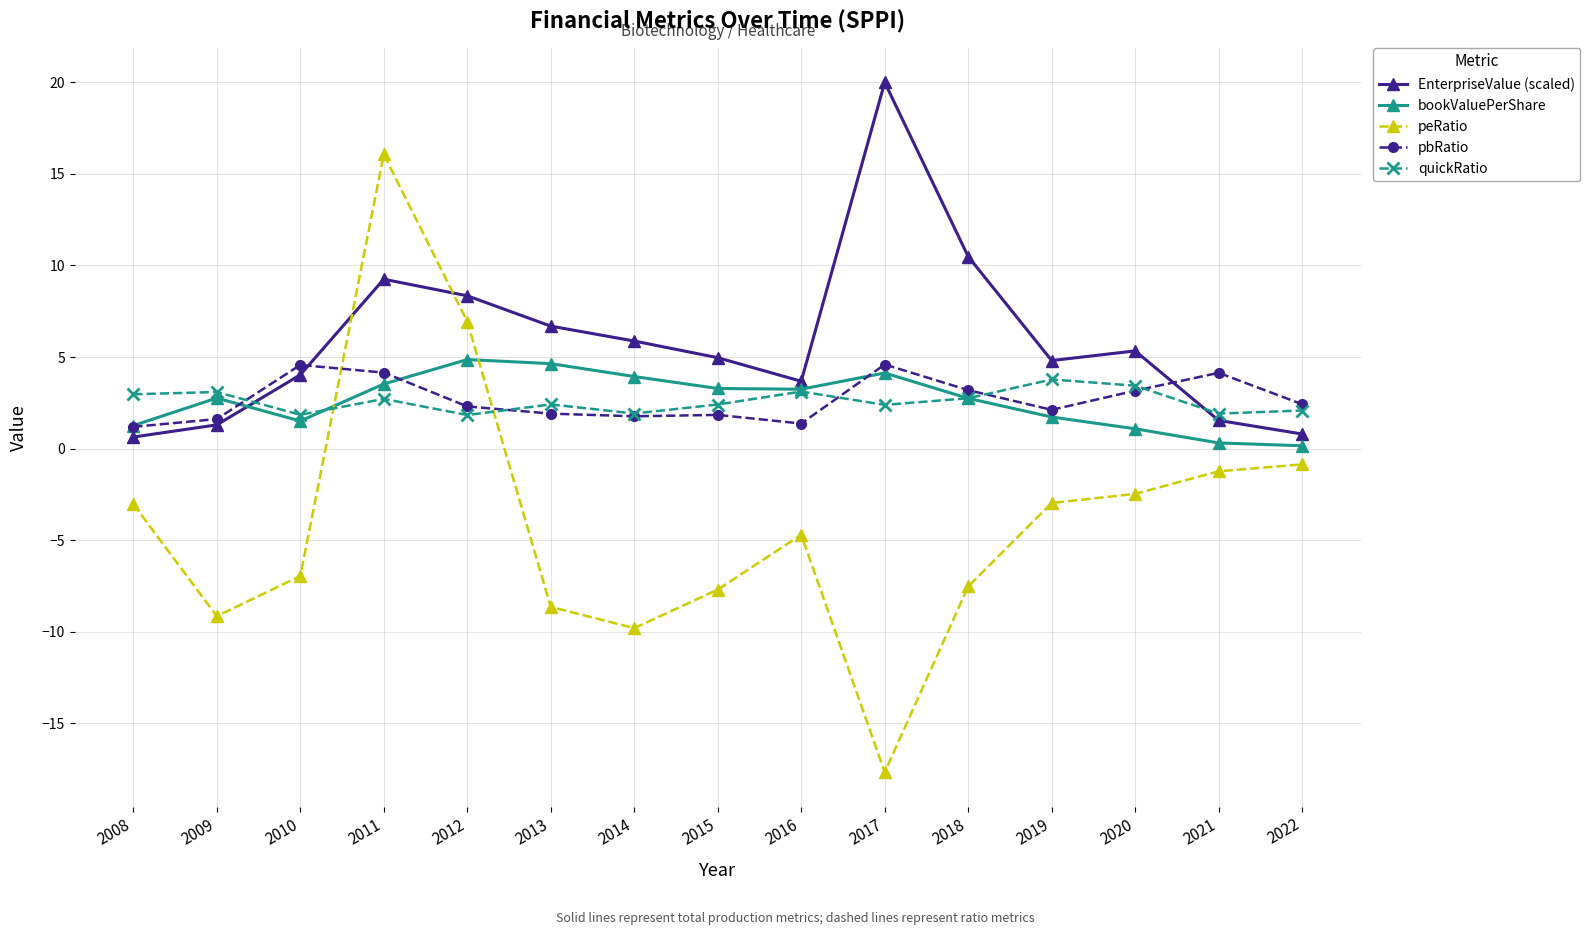

What are all the series names shown in the legend?

EnterpriseValue (scaled), bookValuePerShare, peRatio, pbRatio, quickRatio